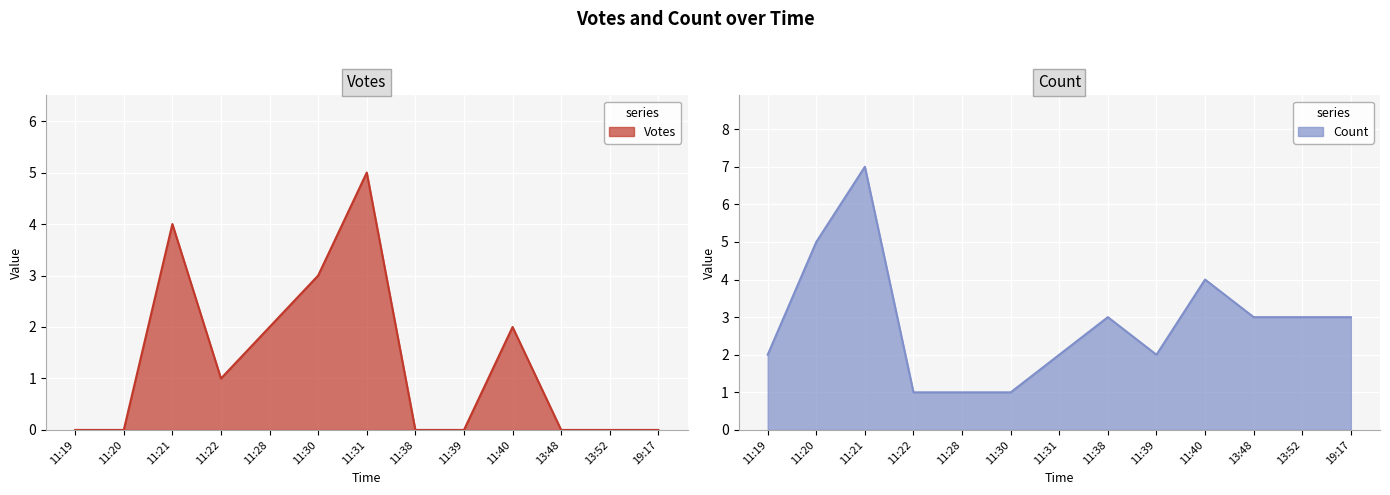

List the labels in order of Votes value, smallest first.

11:19, 11:20, 11:38, 11:39, 13:48, 13:52, 19:17, 11:22, 11:28, 11:40, 11:30, 11:21, 11:31